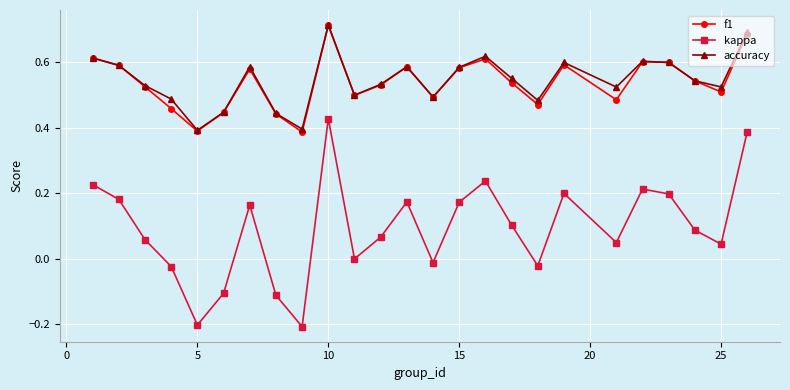

Which series has the largest range (max minus min)?

kappa